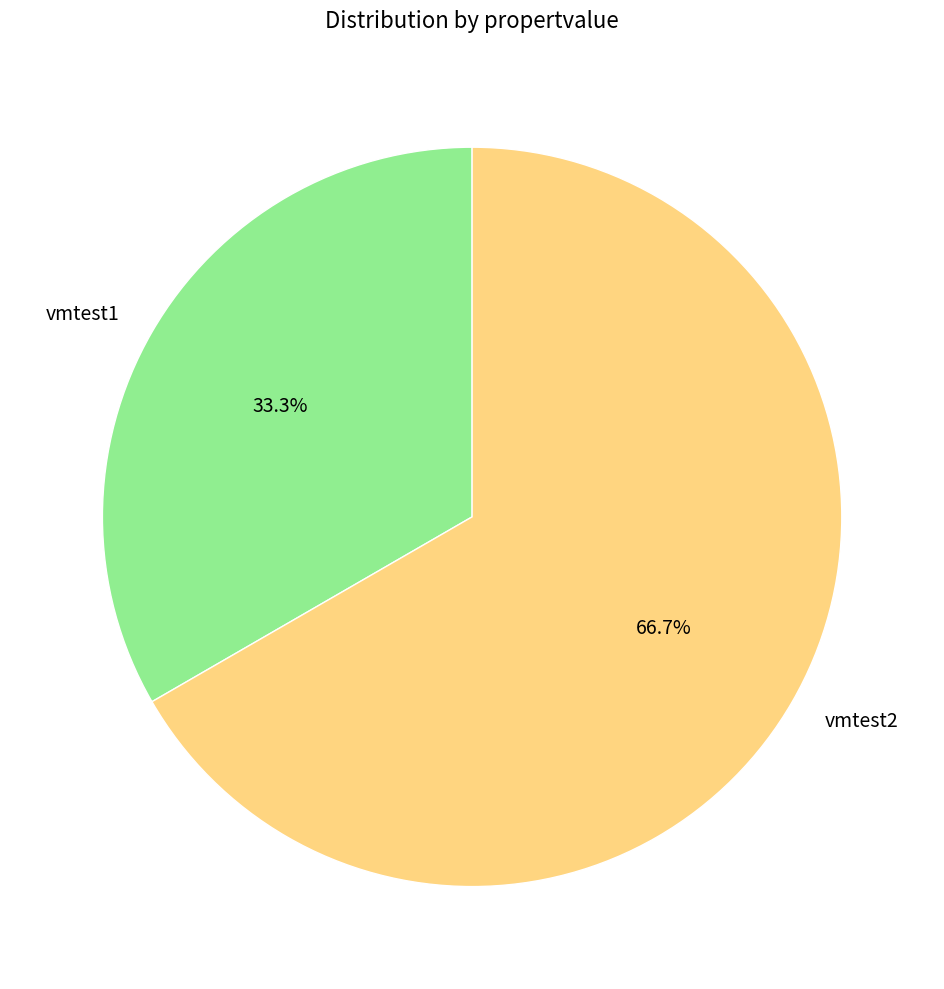

To the nearest percent, what percentage of the pie is vmtest1?

33%